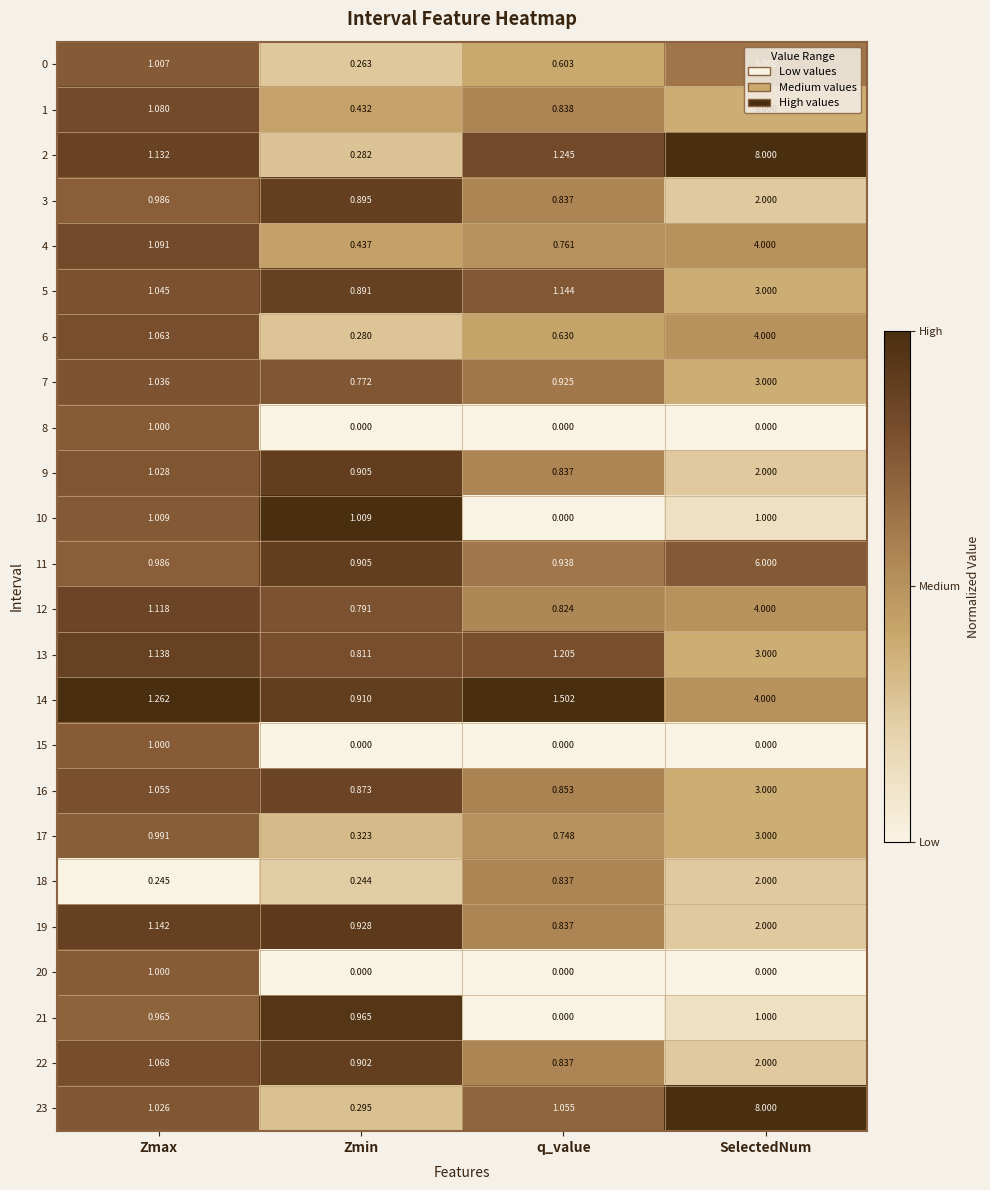

What is the spread (max minus min) of values at q_value?

1.5